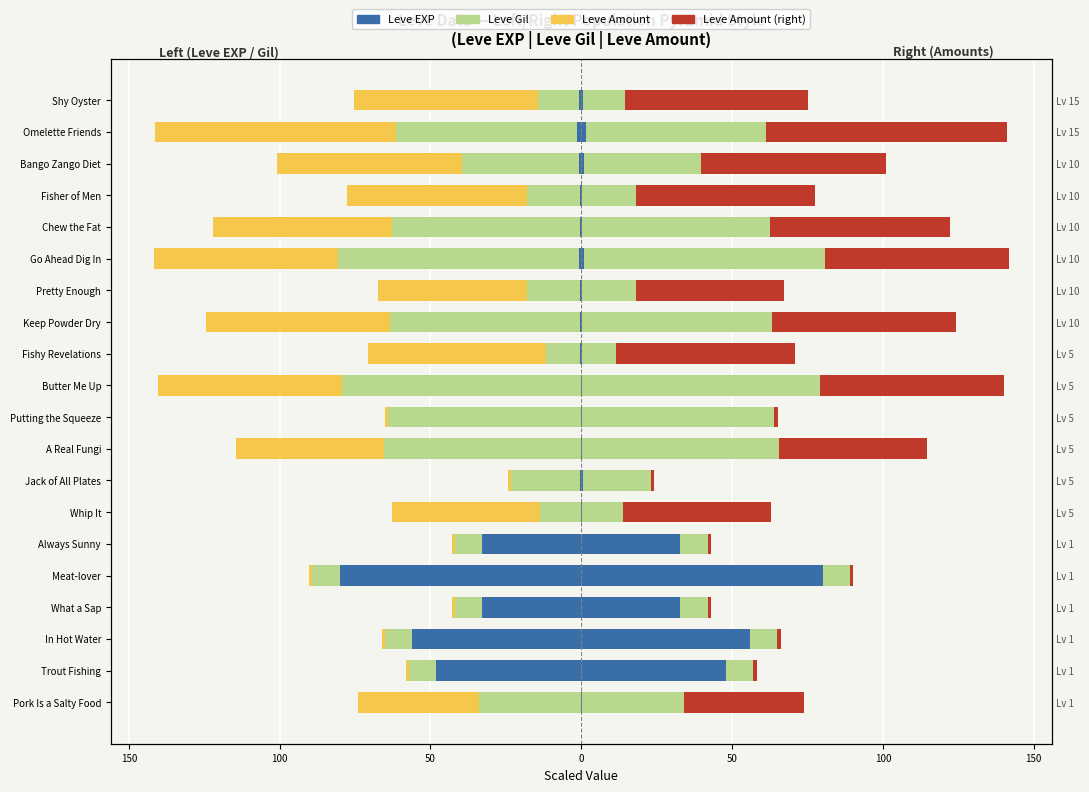

How many groups of bars are there?

20